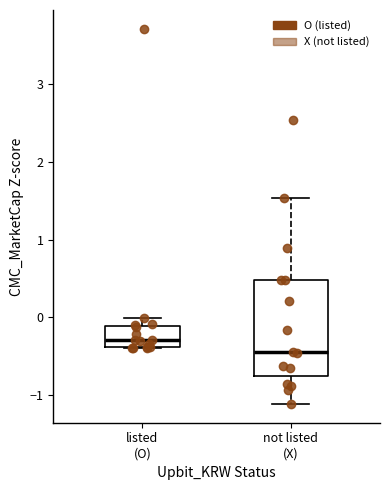

Reading left to right, read every box against the y-axis: the position of its median line, the range the box covers, and the ends of its whiskers. The values are not printed on the chart, so give them approximately, as read against the axis.

listed (O): median -0.3, box -0.4 to -0.1, whiskers -0.4 to 0.0
not listed (X): median -0.4, box -0.8 to 0.5, whiskers -1.1 to 1.5